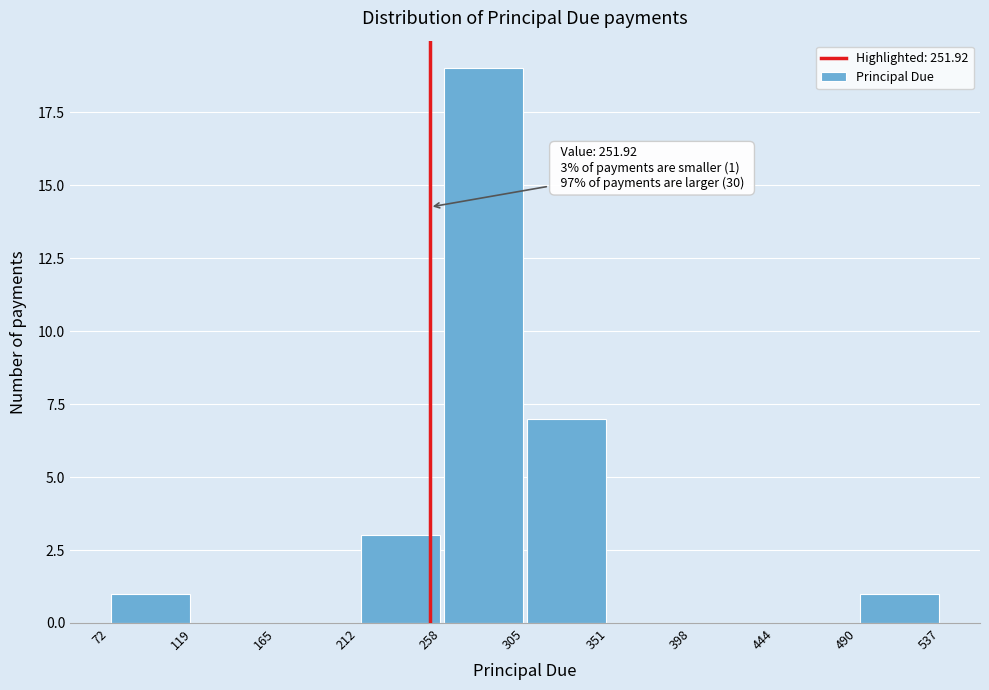

Which range on the x-axis has the tallest bar?

258 to 305